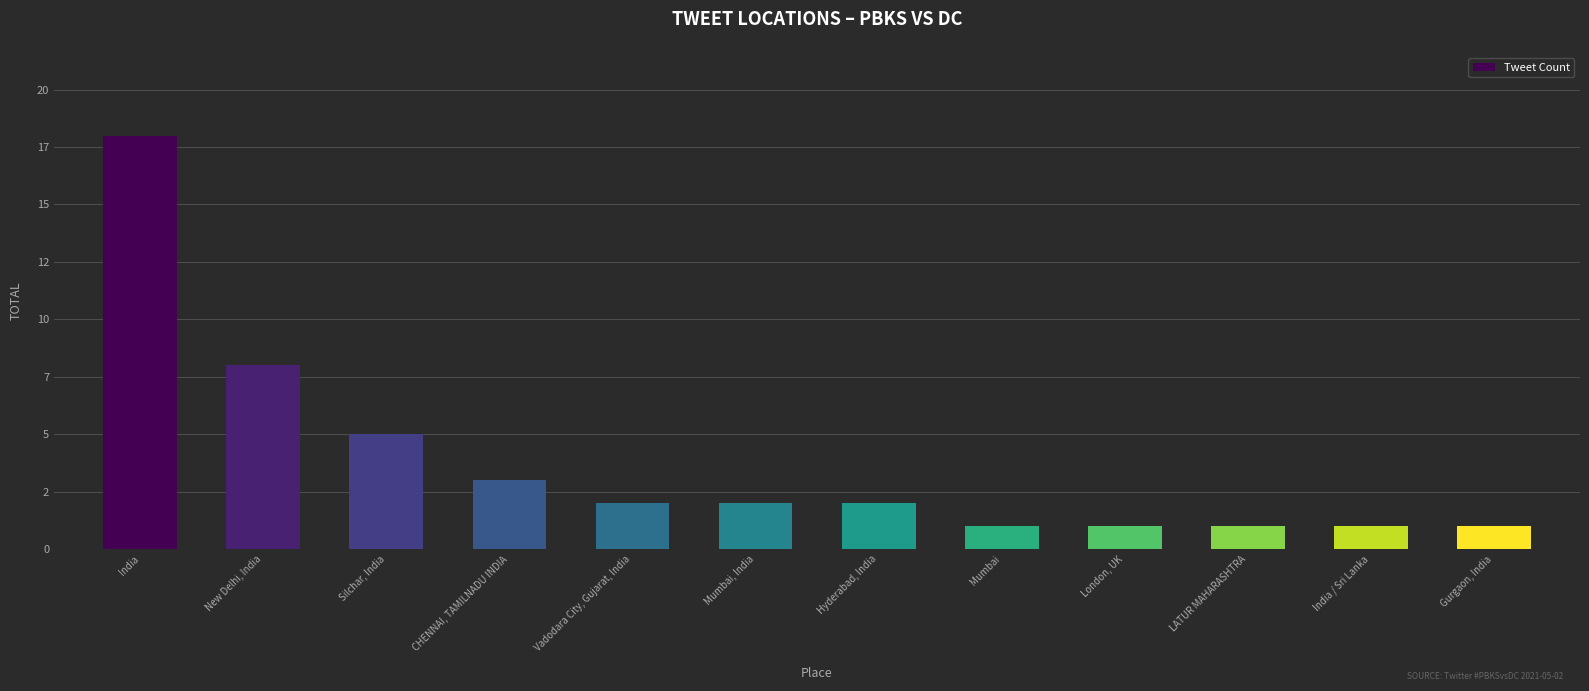

Does the chart contain any negative values?

No